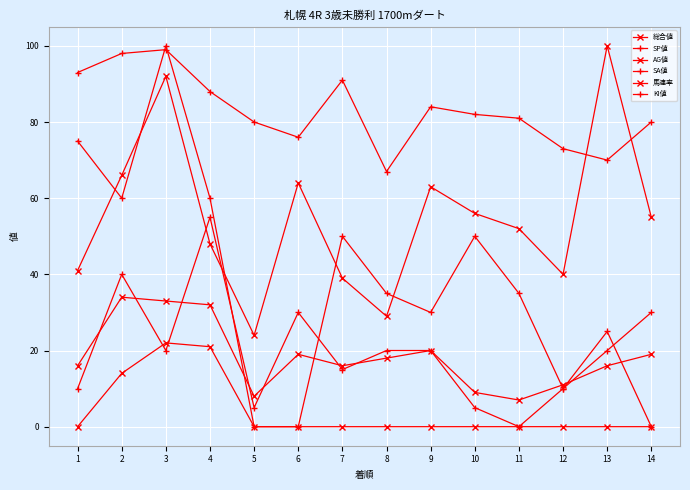

What is the difference between the AG値 values at 11 and 3?

40